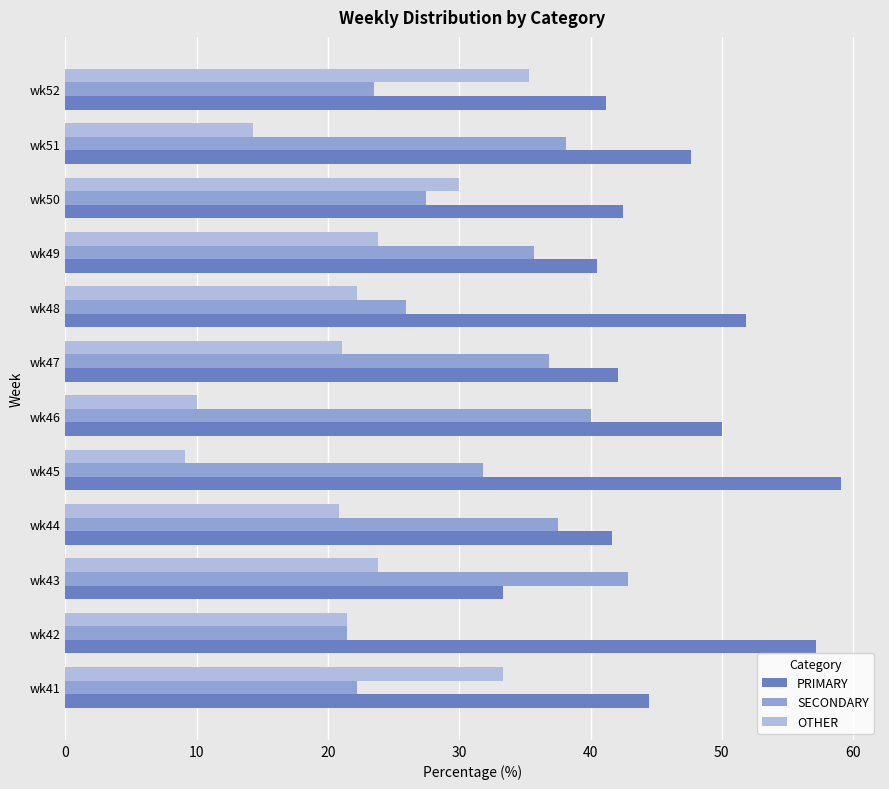

What is the minimum value shown in the chart?

9.1